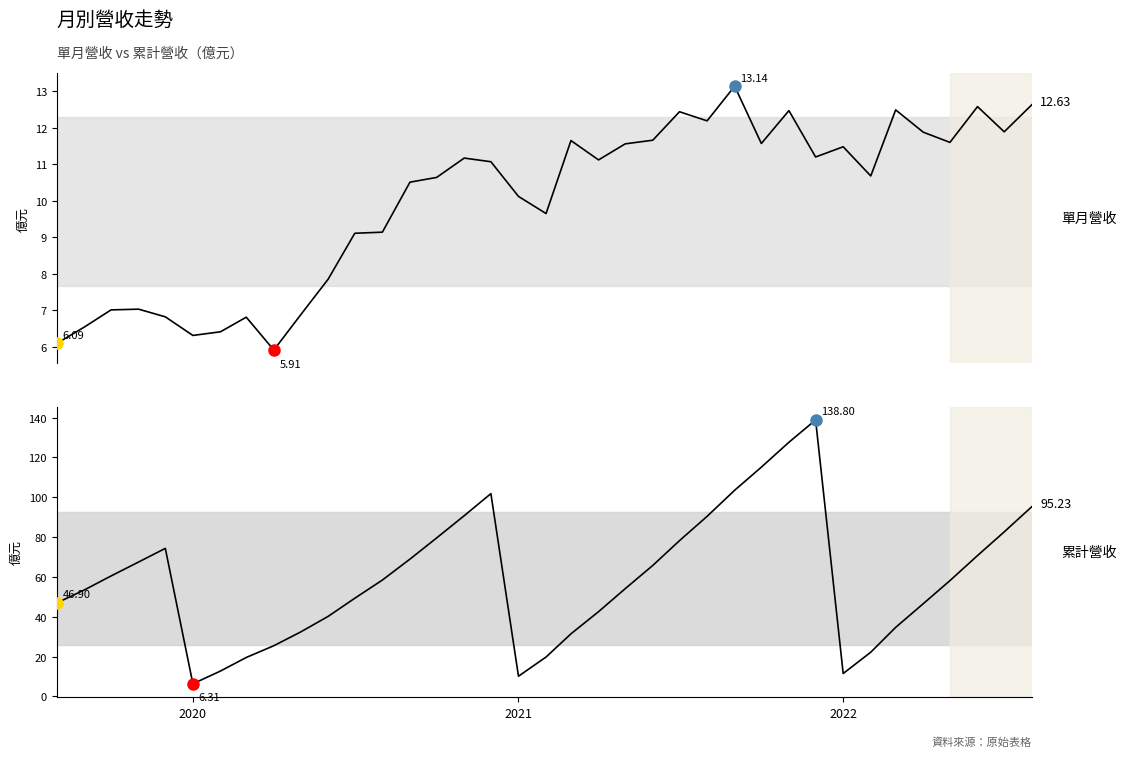

How many values in the 累計營收(億) series are below 58?

18